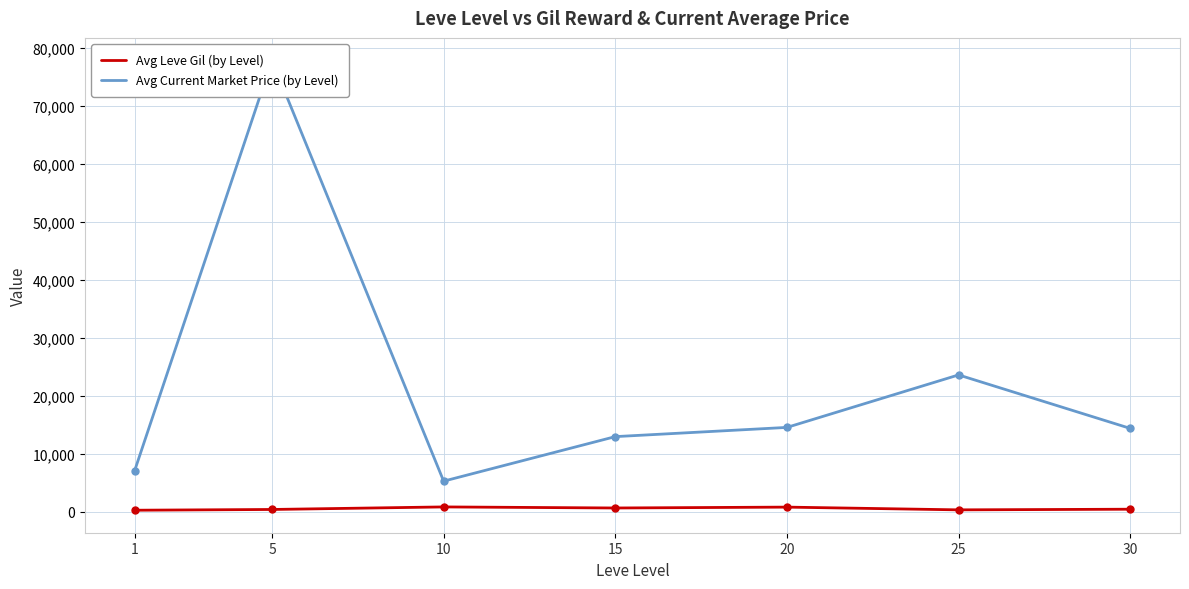

What is the greatest value displayed?

77898.8